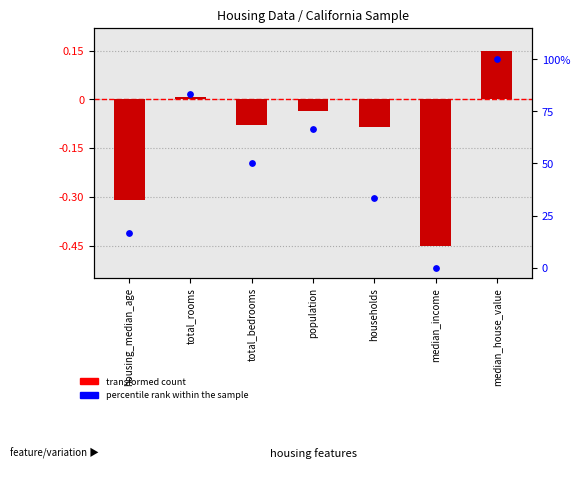

What is the total value across all series at households?

33.2